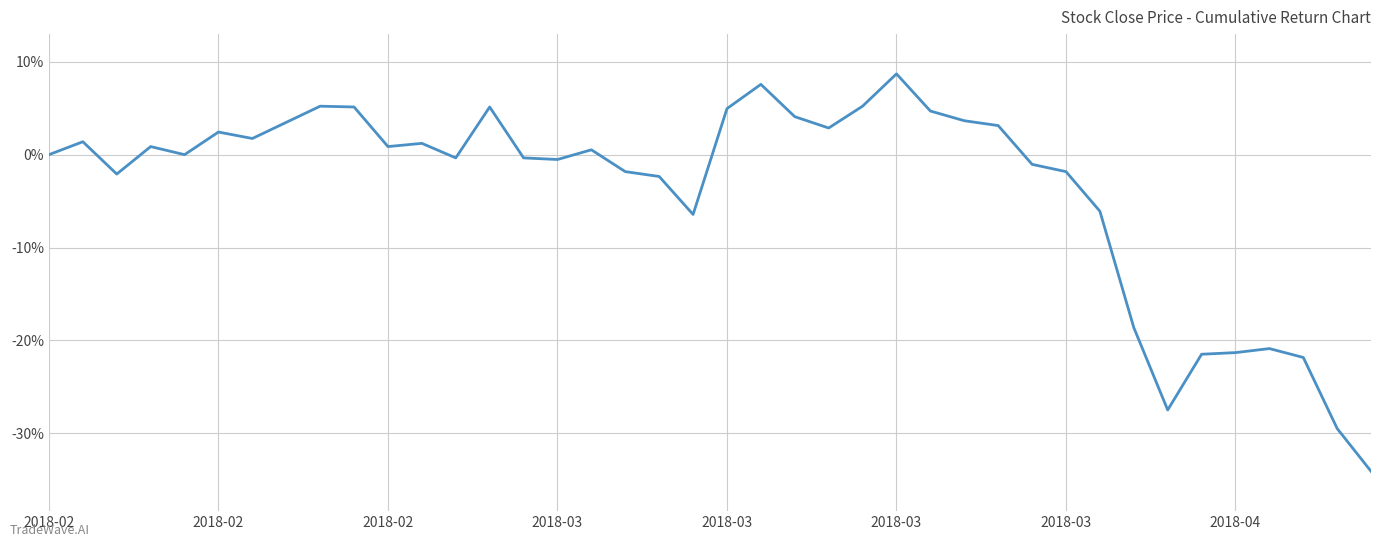

What is the minimum value shown in the chart?

-34.1